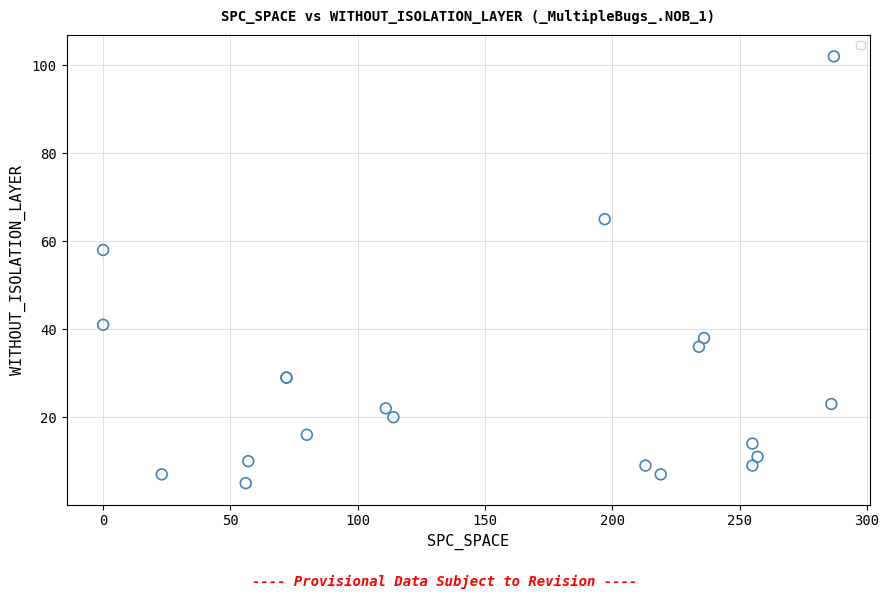

What Y value in the scatter plot is closest to 53?

58